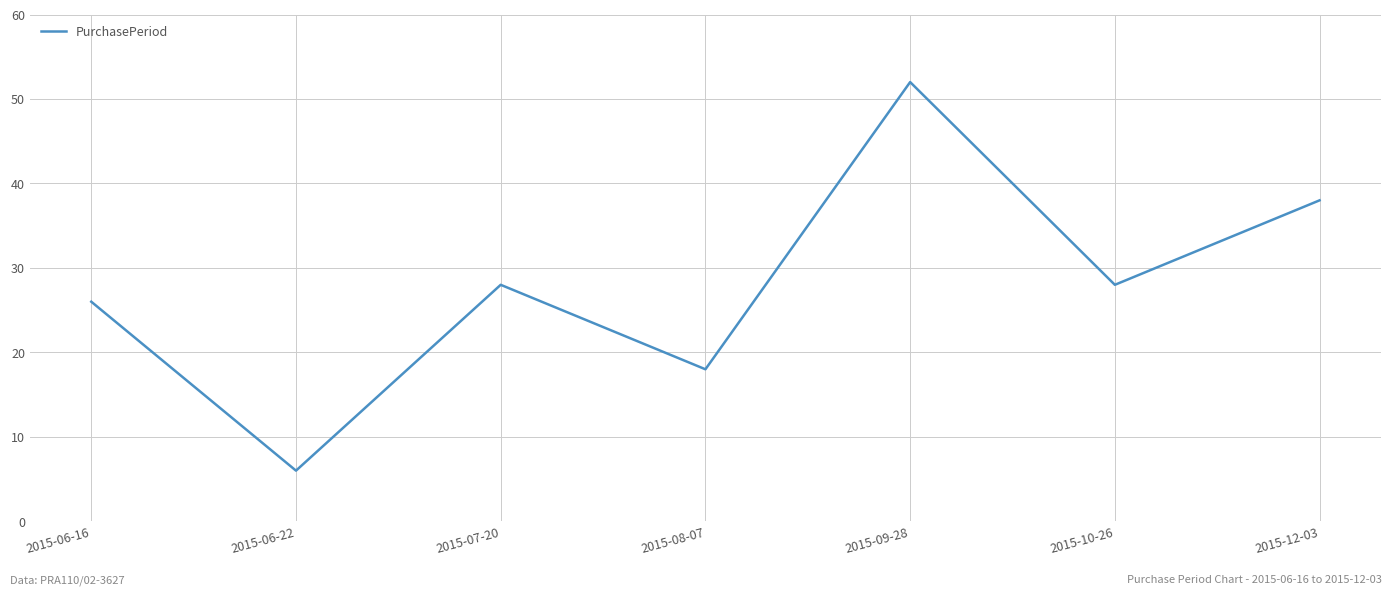

Read the value at 2015-10-26, to the nearest 5.

30